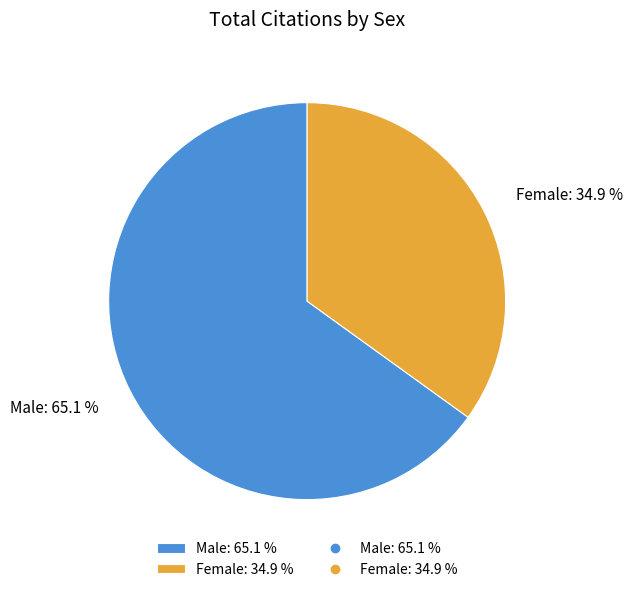

To the nearest percent, what is the combined percentage of Male and Female?

100%